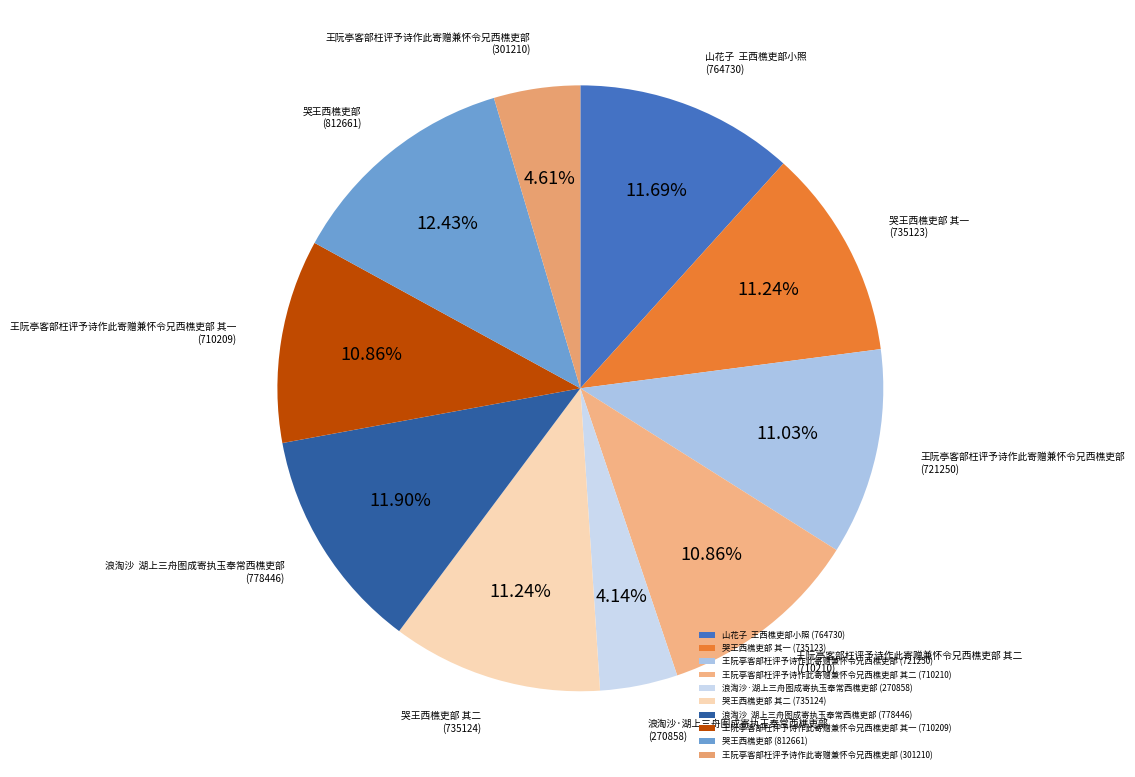

Between 哭王西樵吏部 其二 (735124) and 哭王西樵吏部 (812661), which is larger?

哭王西樵吏部 (812661)